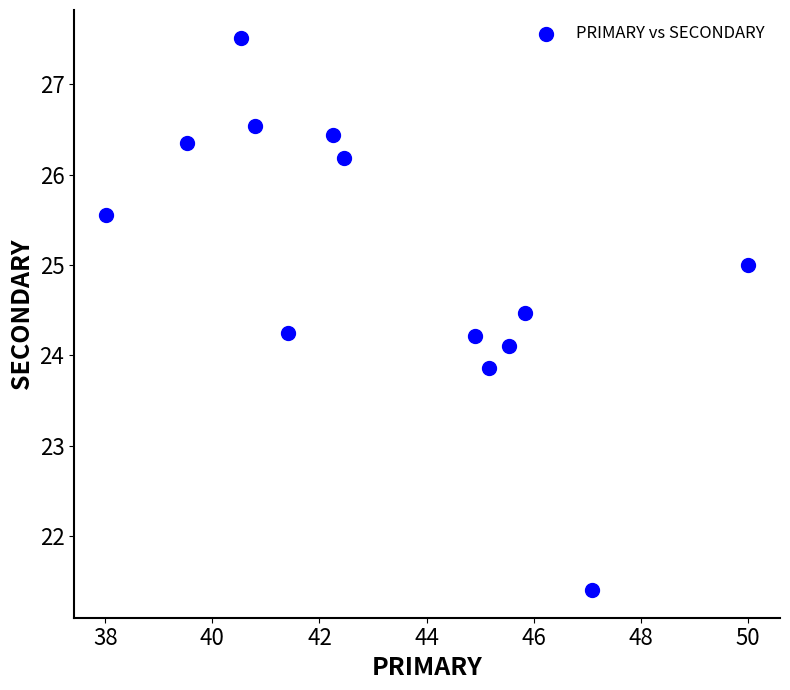

What is the range of X values (max minus min)?

12.0